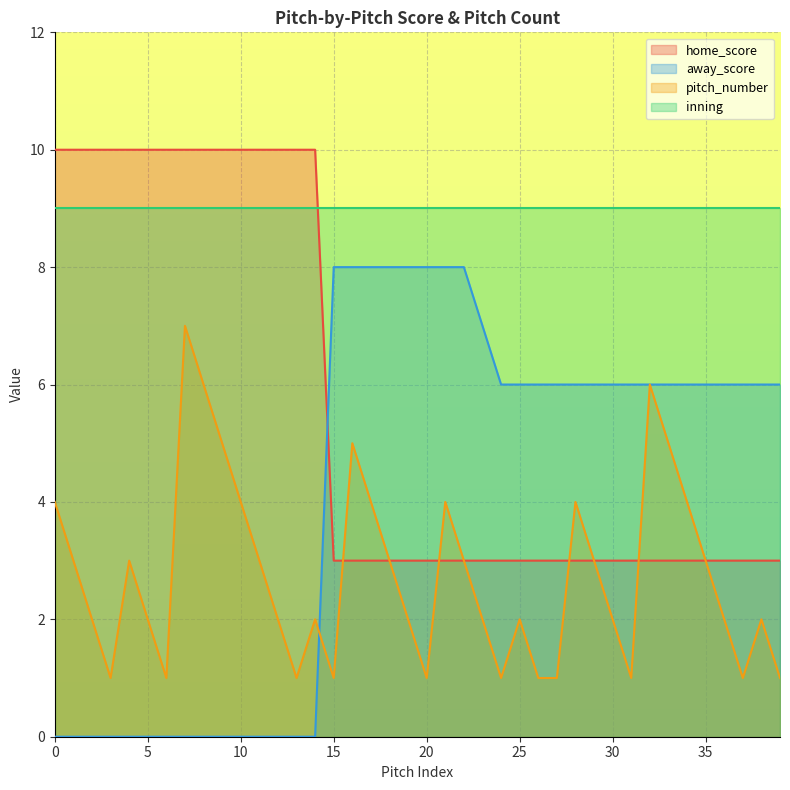

At 15, list the series in order from smallest to largest.

pitch_number, home_score, away_score, inning